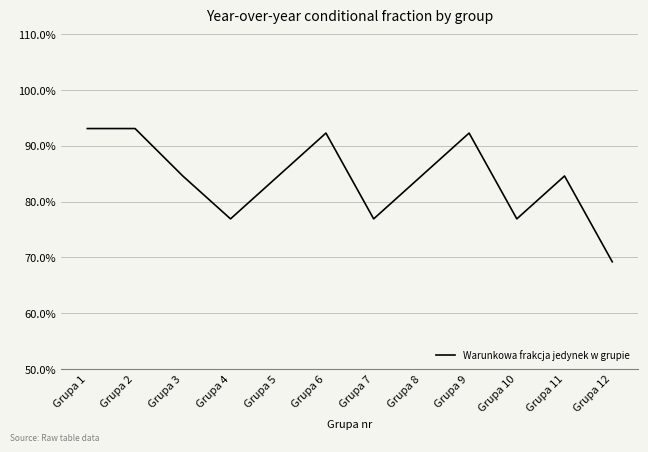

Does the chart display data point markers on the line(s)?

No